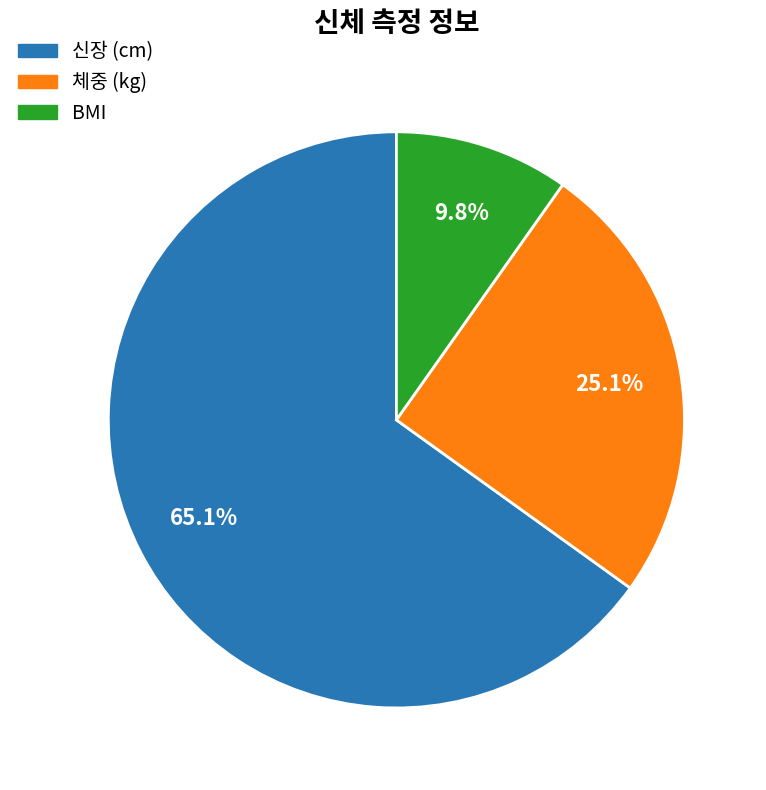

Is there a majority slice in this chart?

Yes